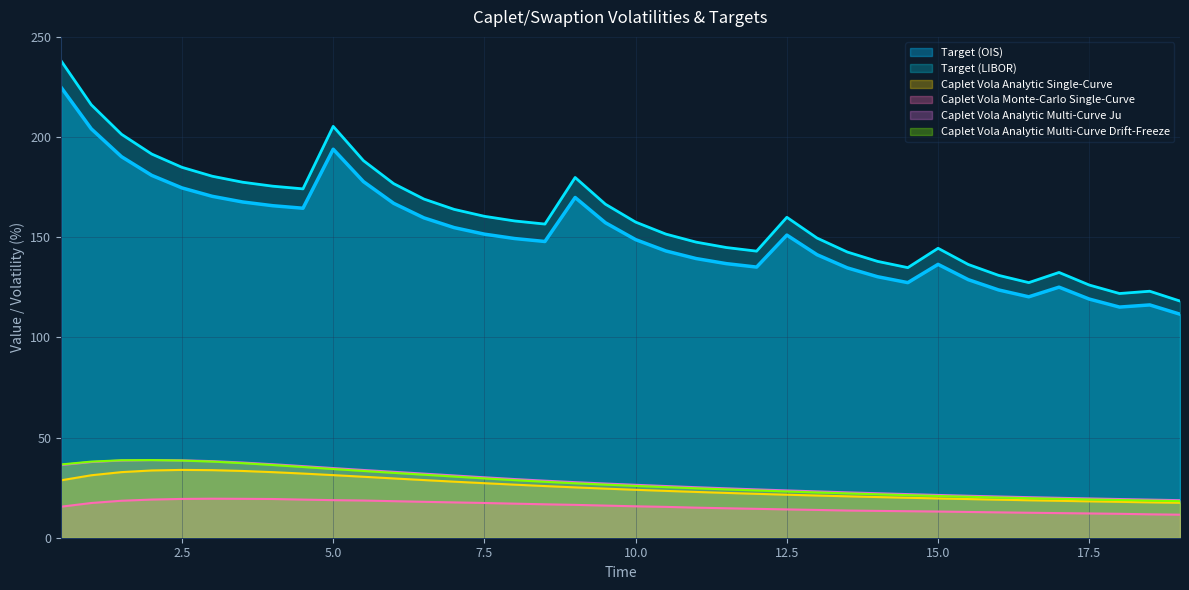

How many lines are shown in the chart?

6